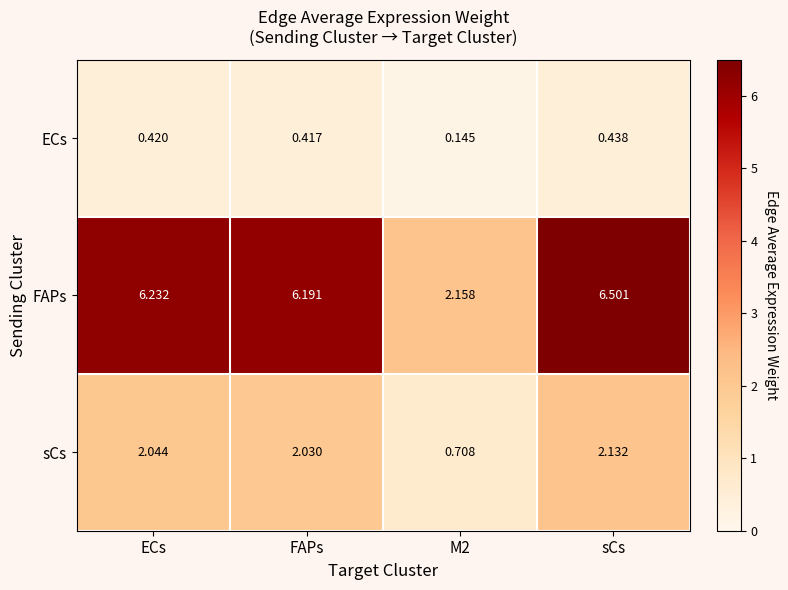

Rank the series at sCs from highest to lowest value.

FAPs, sCs, ECs